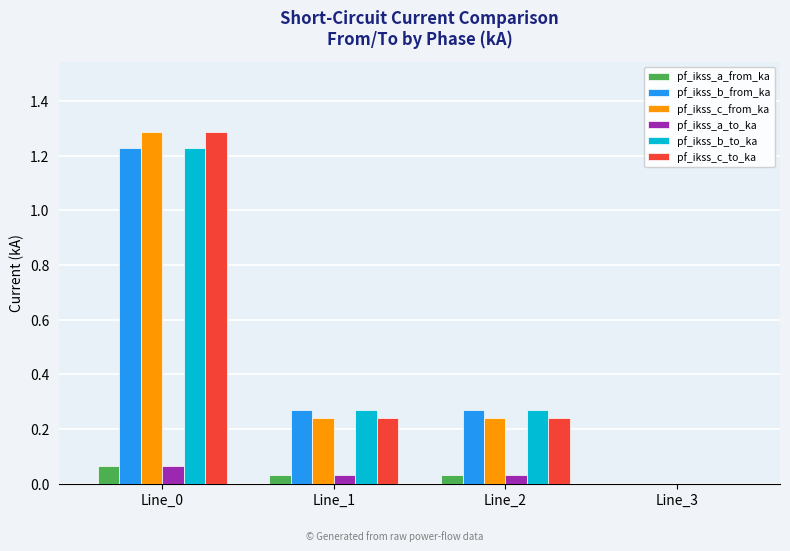

What is the maximum value shown in the chart?

1.3